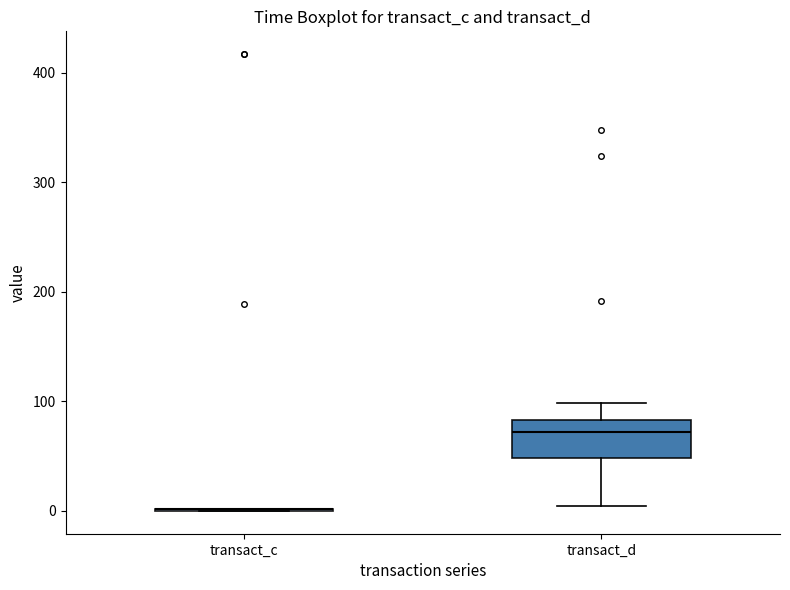

Reading left to right, transcribe this box plot: for each box, give where its median line is, the range the box spans, and where its two whiskers end, as read against the y-axis. The values are not printed on the chart, so give them approximately, as read against the axis.

transact_c: box collapsed to a line at 0, whiskers 0 to 0
transact_d: median 70, box 50 to 80, whiskers 0 to 100